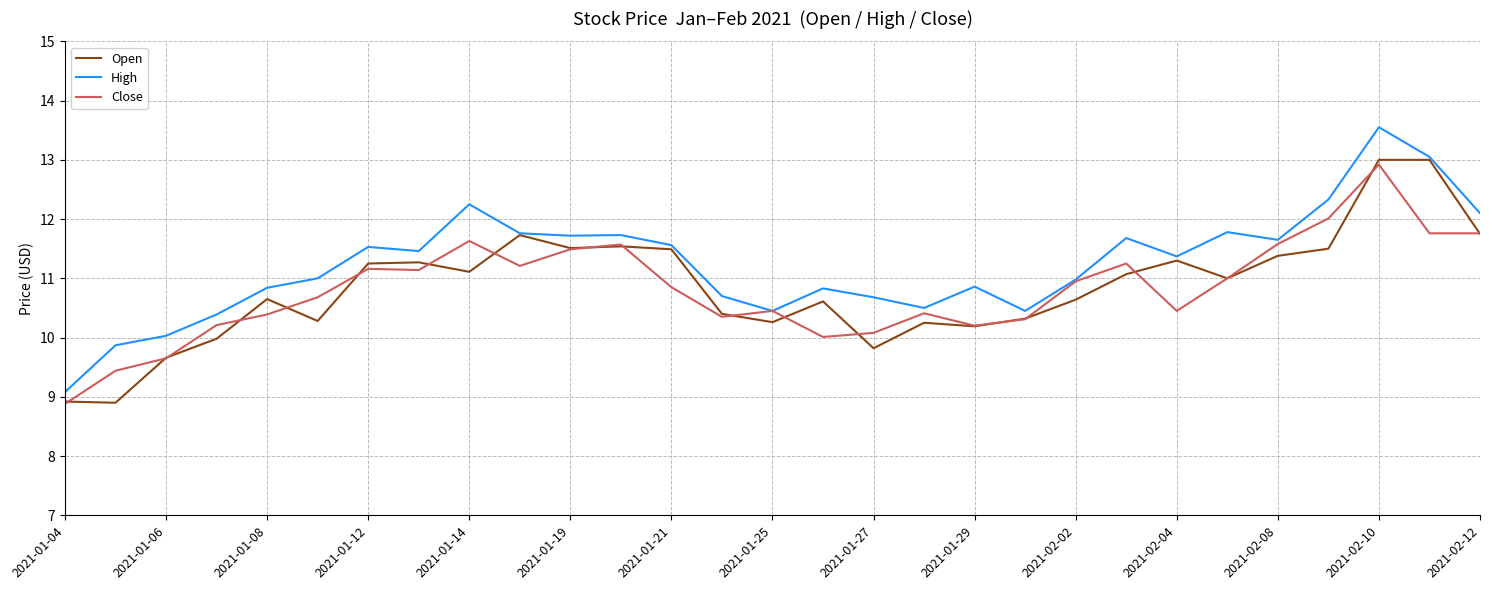

Which series has the widest spread of values?

High